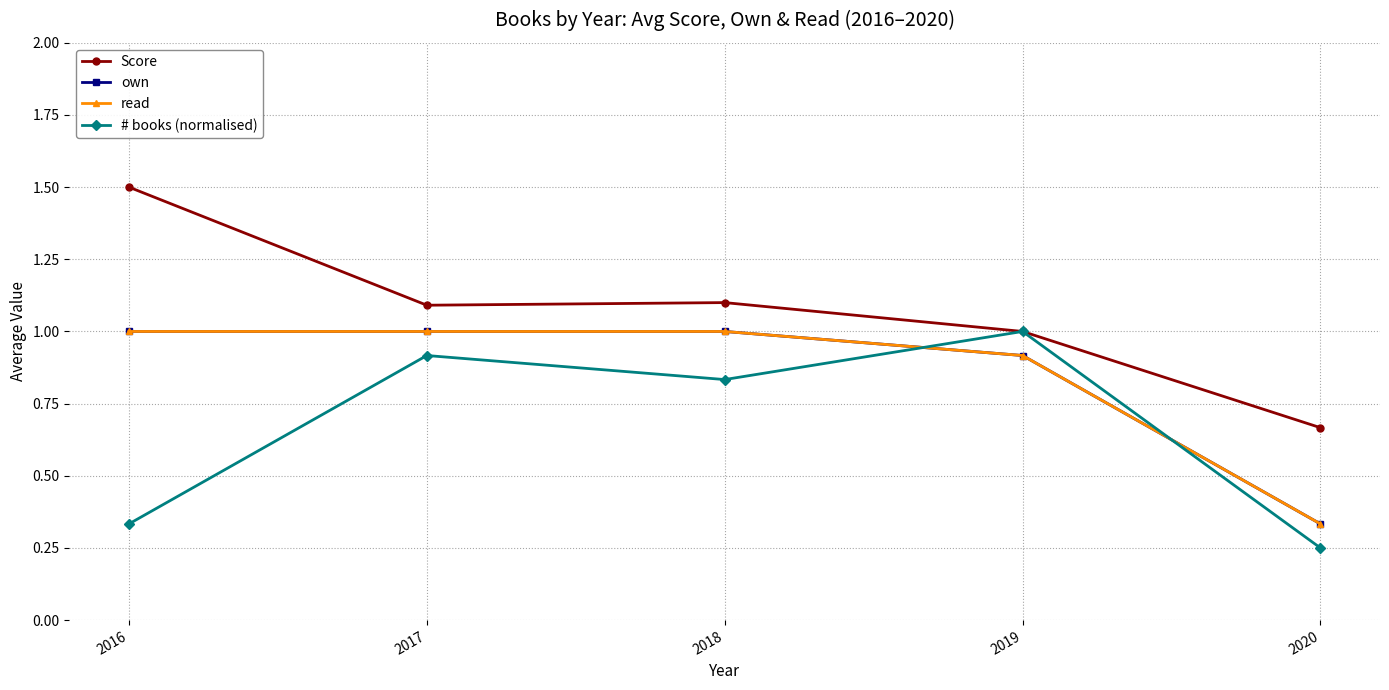

Is this an area chart (filled region under the line)?

No